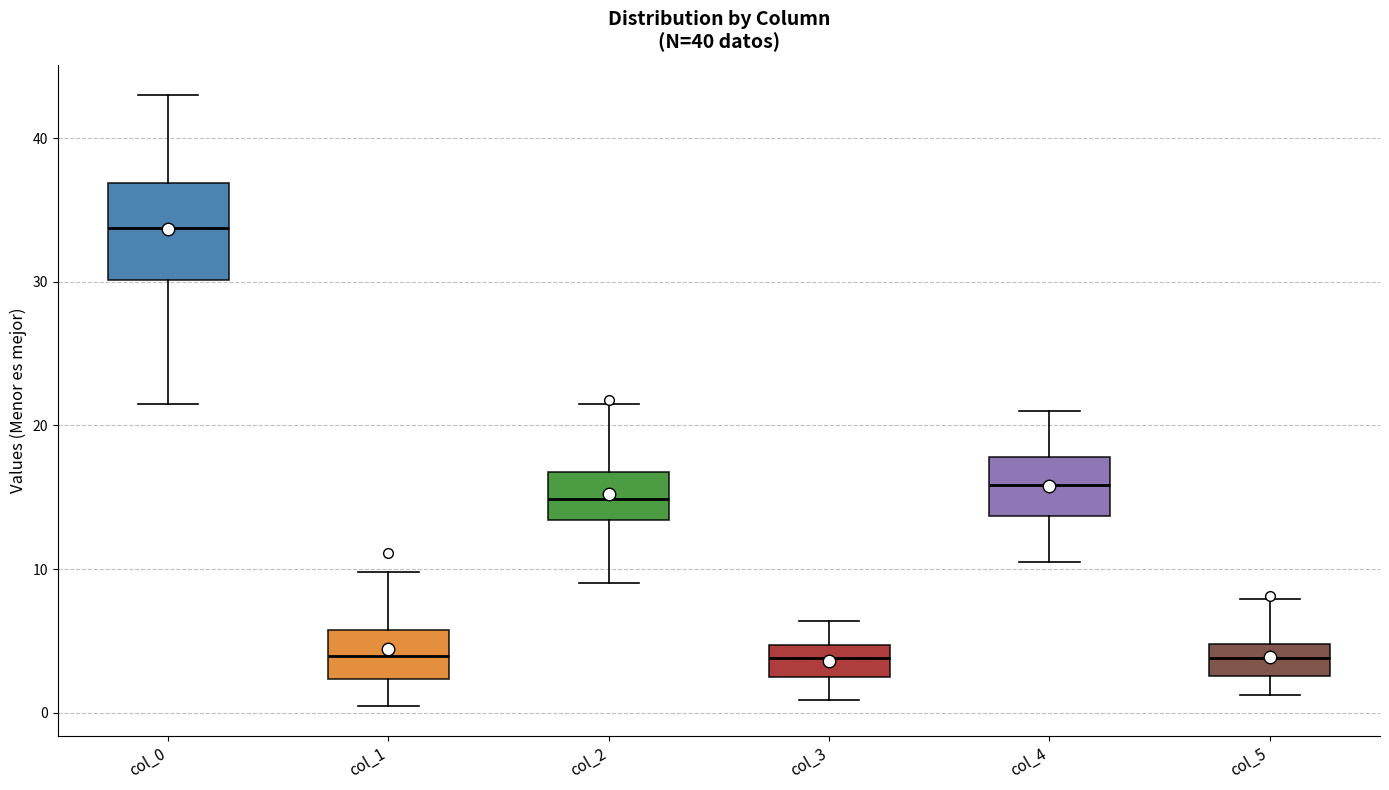

Reading left to right, read every box against the y-axis: the position of its median line, the range the box covers, and the ends of its whiskers. The values are not printed on the chart, so give them approximately, as read against the axis.

col_0: median 34, box 30 to 37, whiskers 22 to 43
col_1: median 4, box 2 to 6, whiskers 0 to 10
col_2: median 15, box 13 to 17, whiskers 9 to 22
col_3: median 4, box 2 to 5, whiskers 1 to 6
col_4: median 16, box 14 to 18, whiskers 11 to 21
col_5: median 4, box 3 to 5, whiskers 1 to 8